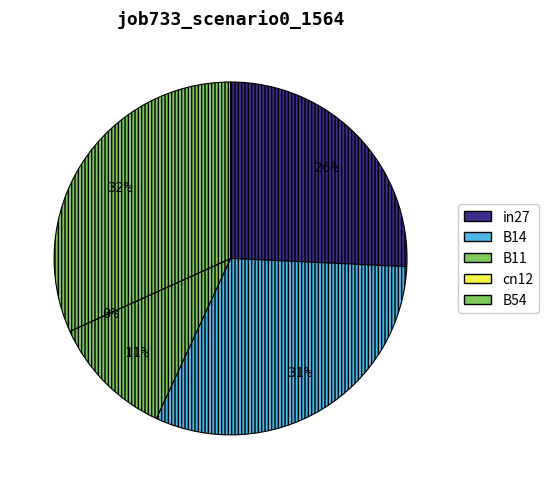

Is the sum of cn12 and in27 greater than half?

No